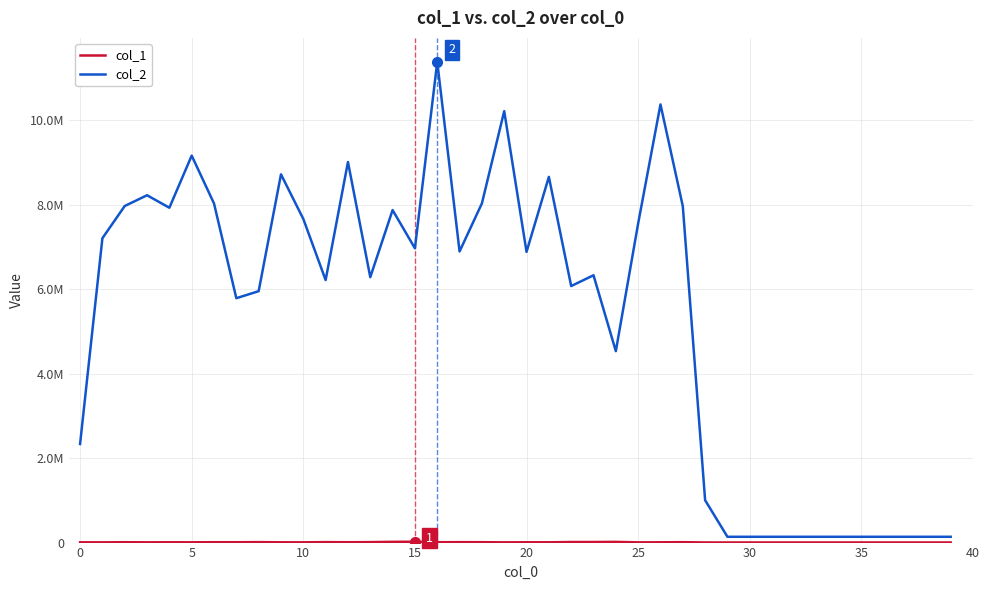

True or false: col_1 has more than 0 points higher than both neighbors.

True